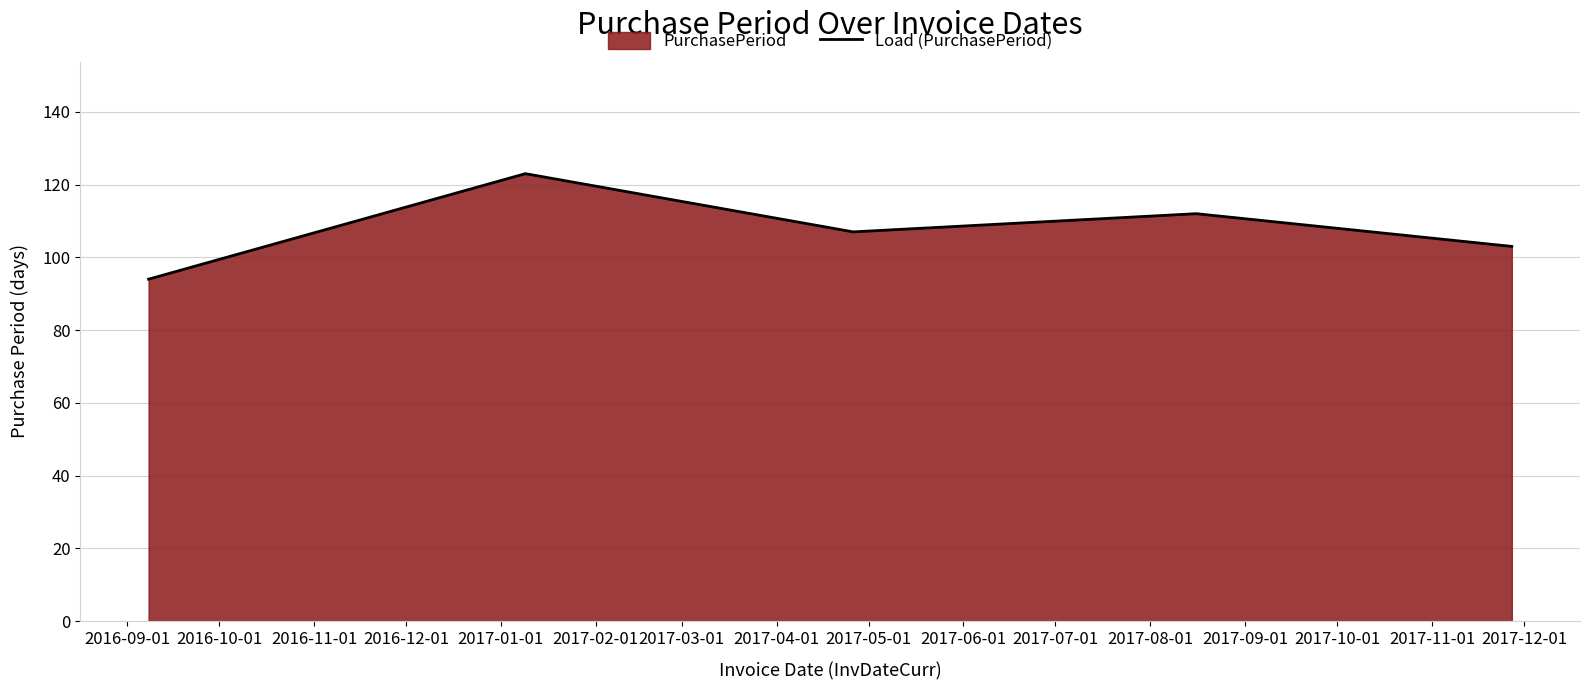

What is the greatest value displayed?

123